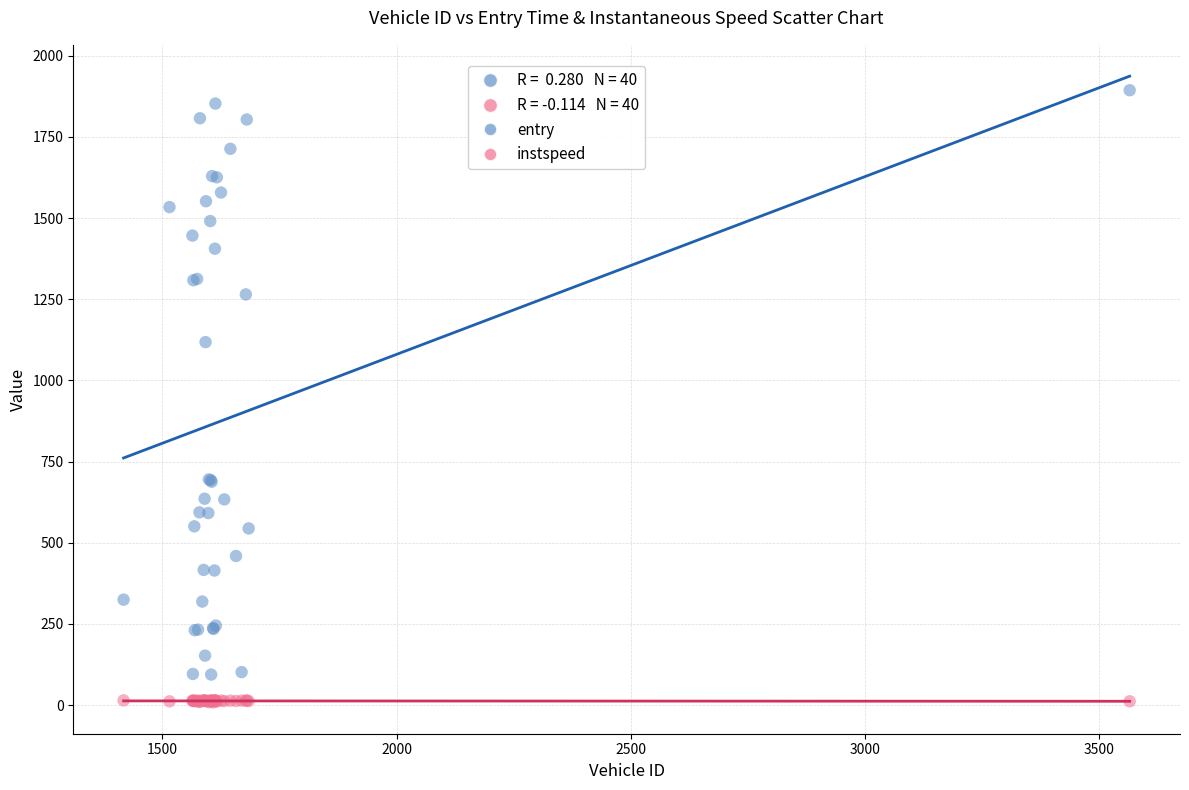

Across all series, what Y value is closest to 951?

1118.2